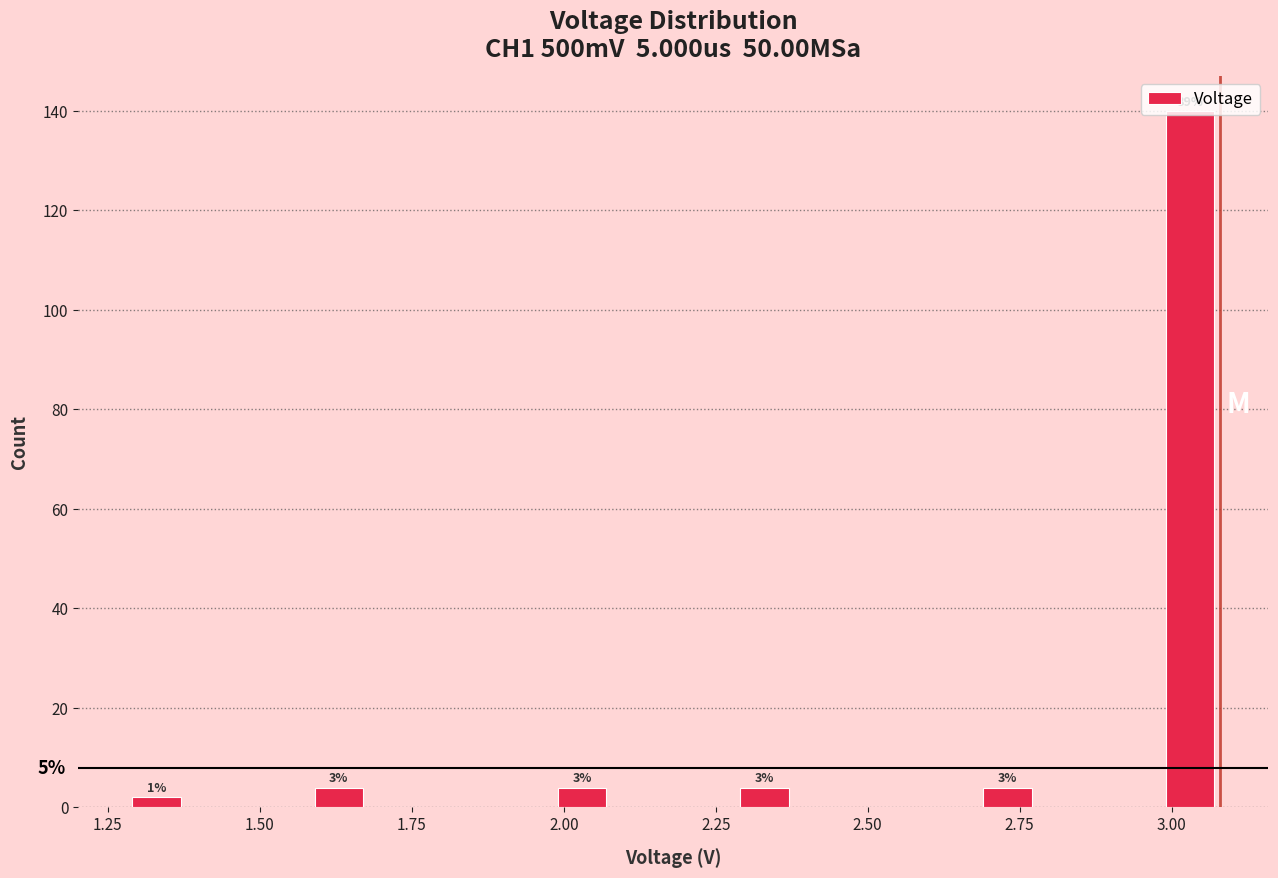

Around what value on the x-axis is the tallest bar? Give the approximate position of its centre, as read against the axis.

3.05